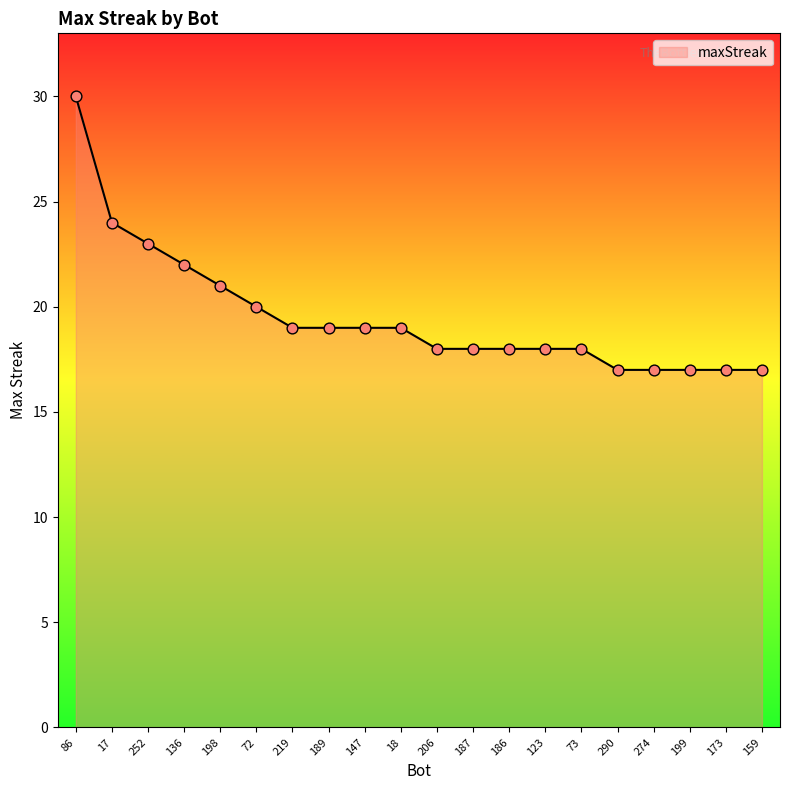

Between 73 and 189, which is larger?

189